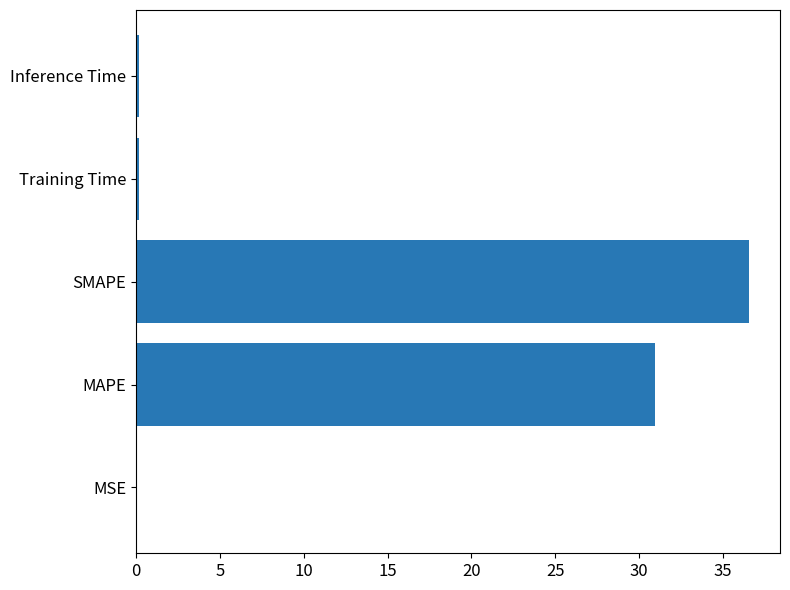

True or false: the data shows 36.6 at SMAPE.

True